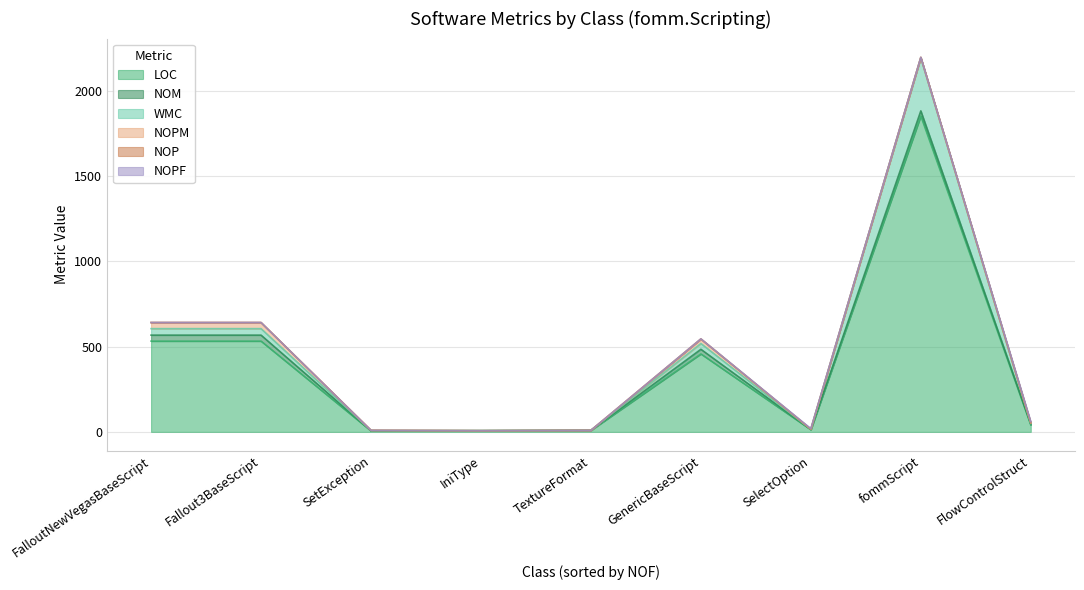

The value of NOPF at GenericBaseScript is 0. True or false?

True